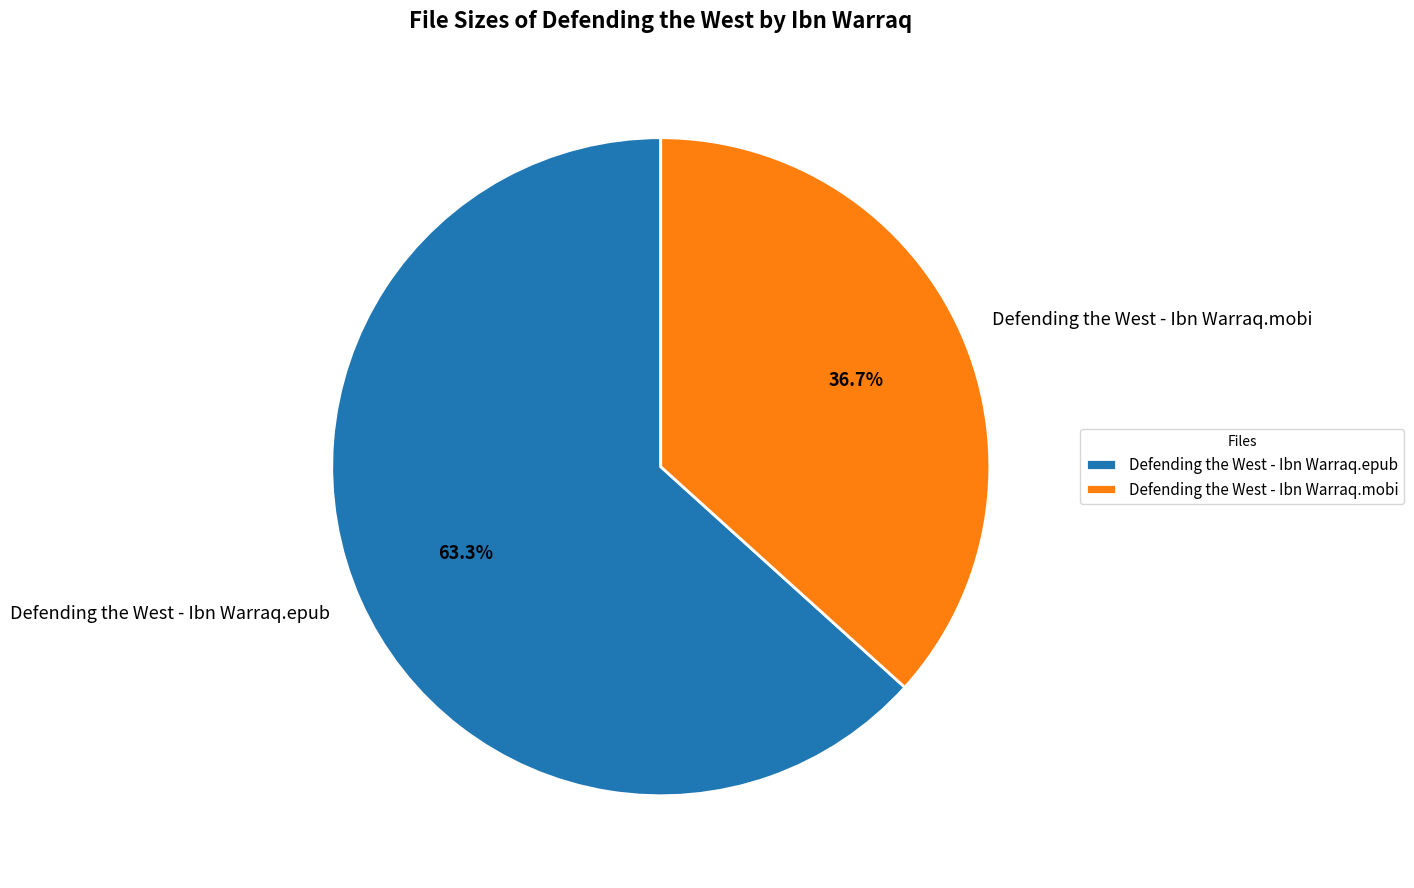

Does any single category account for the majority?

Yes